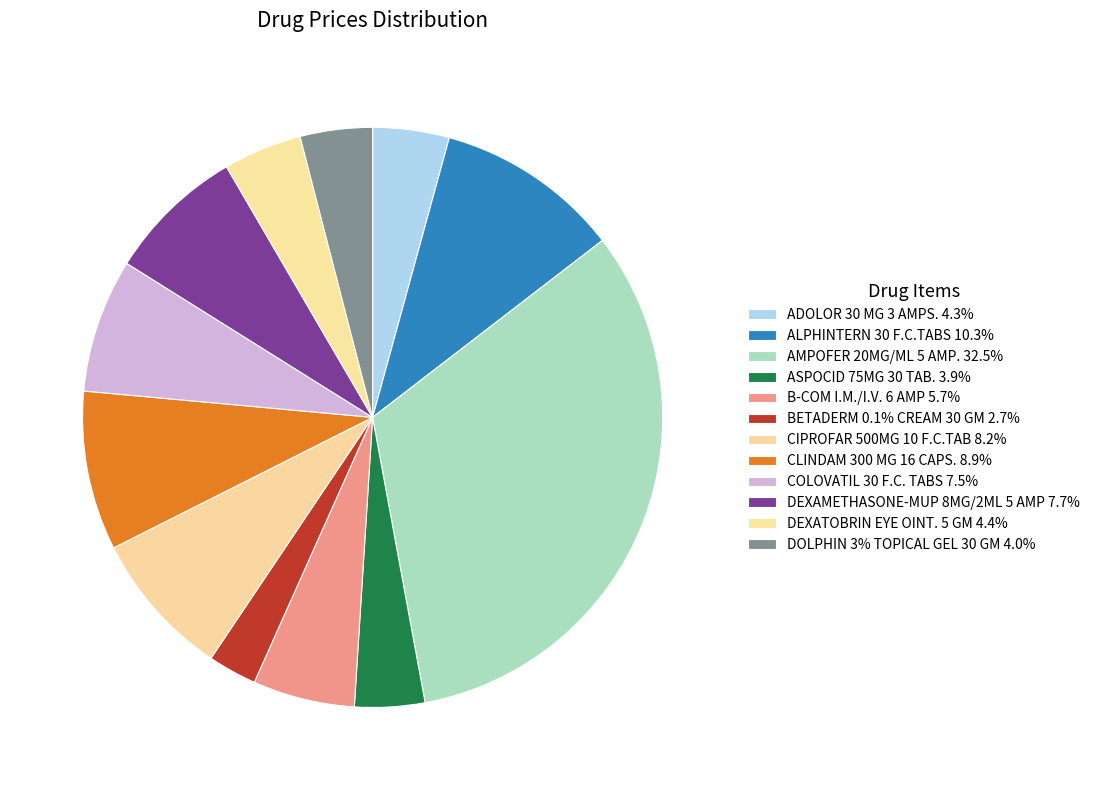

How many segments does this pie chart have?

12